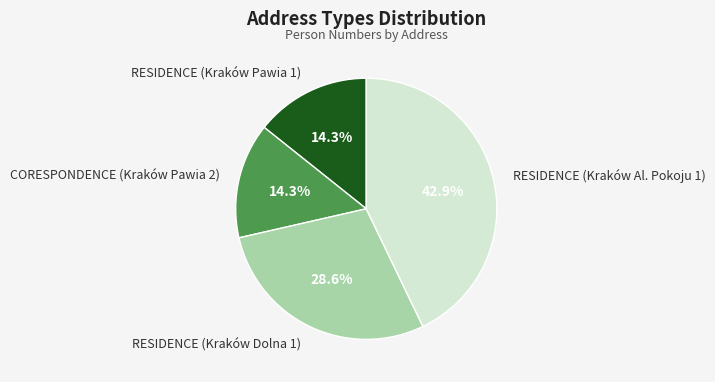

Which category has the biggest portion of the pie?

RESIDENCE (Kraków Al. Pokoju 1)